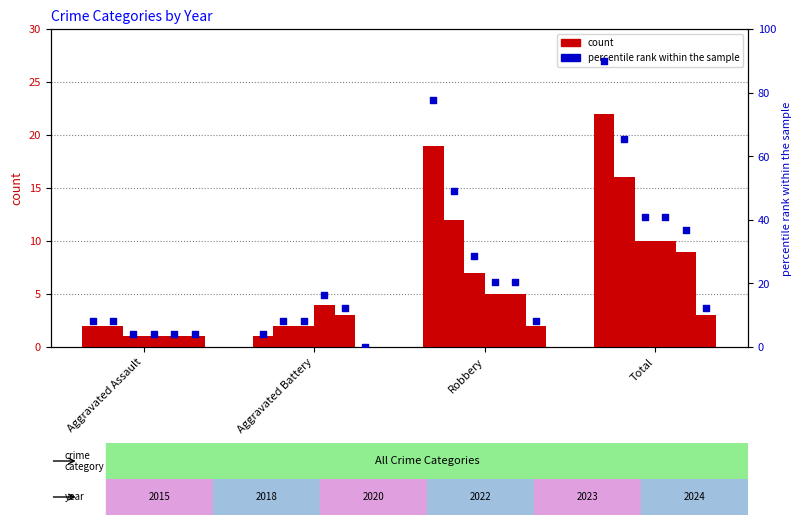

Which series reaches the minimum Y coordinate?

2024